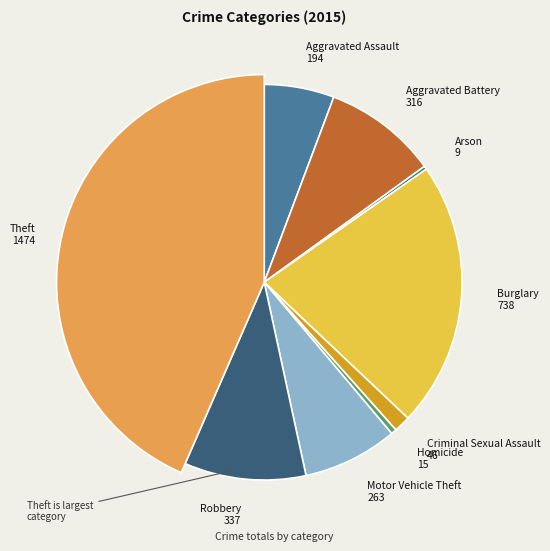

Is there a majority slice in this chart?

No